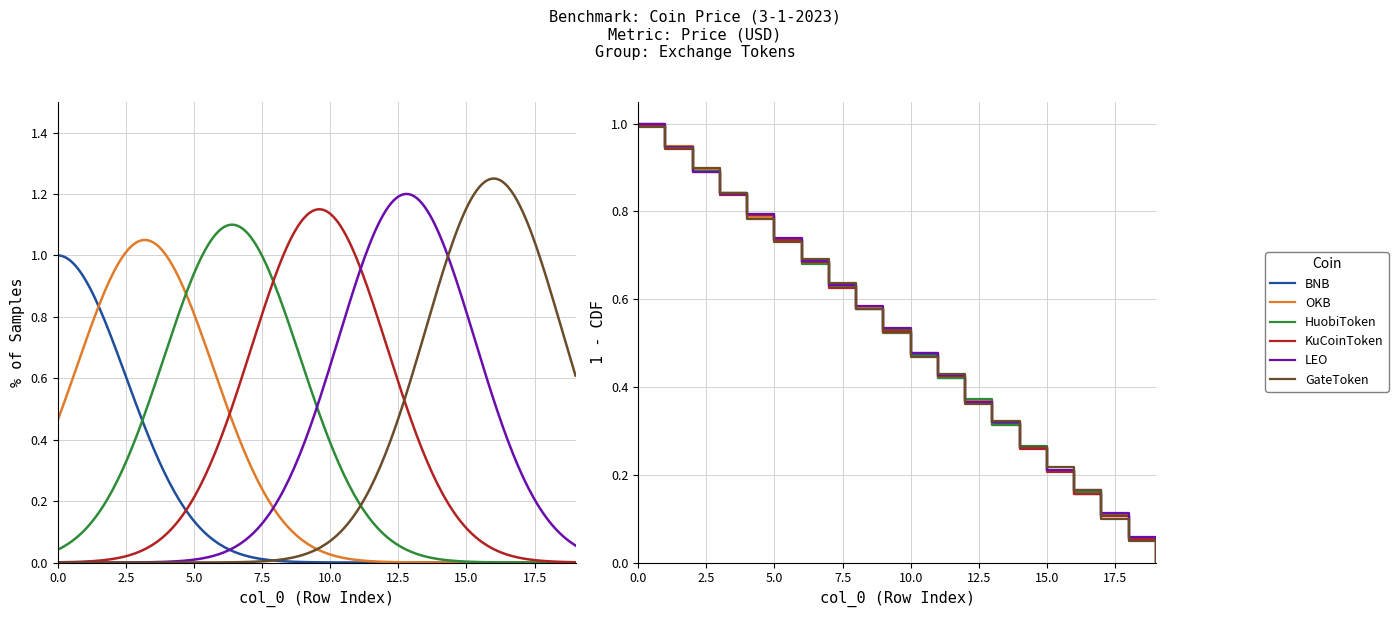

How many categories are shown in the chart?

20